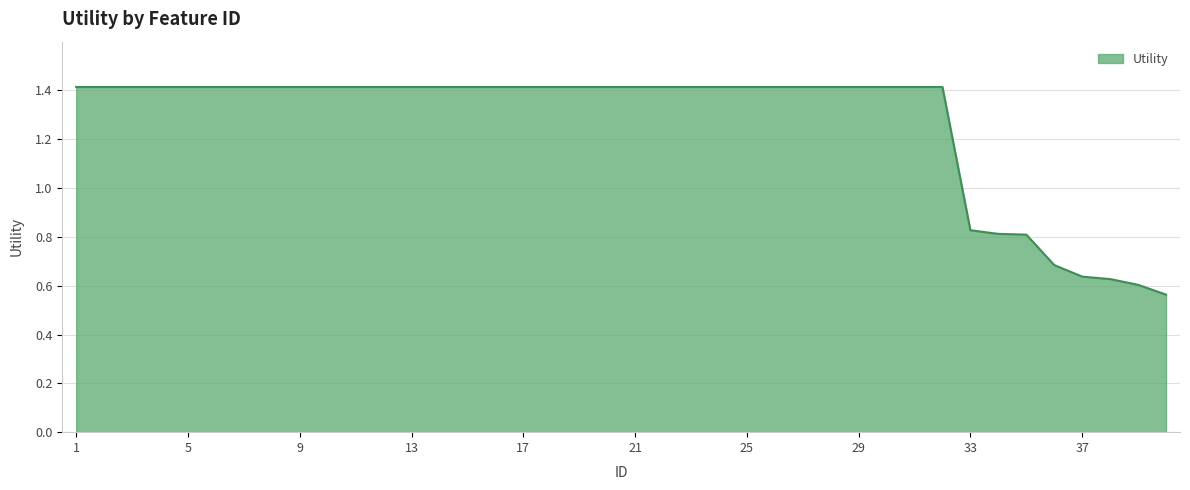

What is the greatest value displayed?

1.4